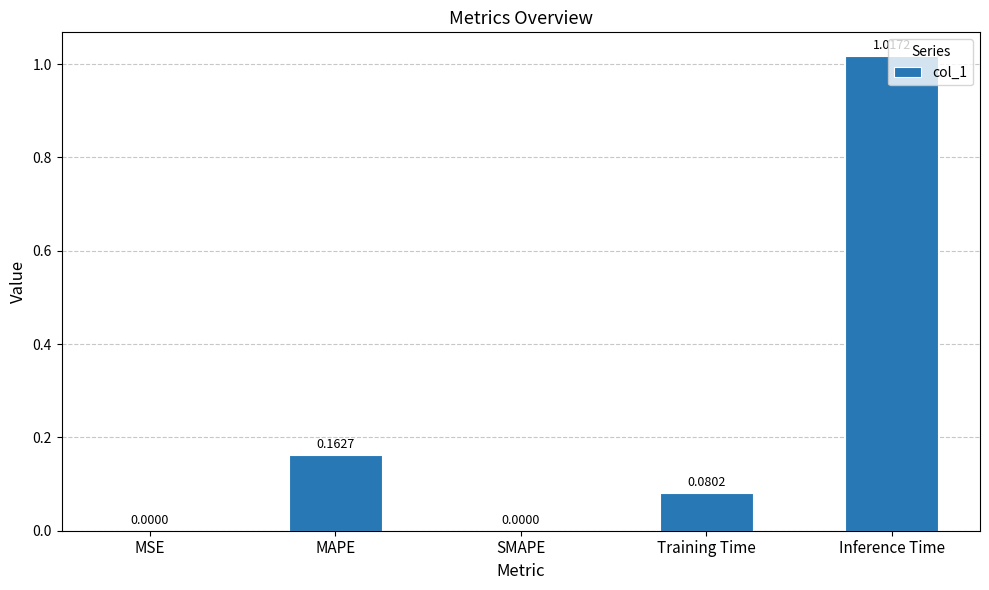

Which category has the highest value across all series?

Inference Time